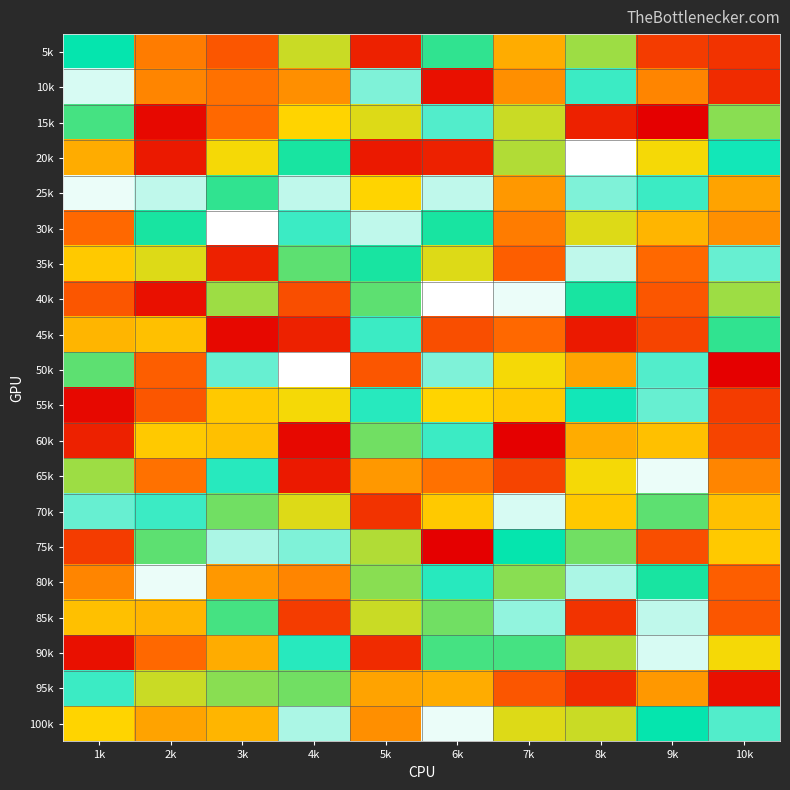

How many series are shown in this chart?

20